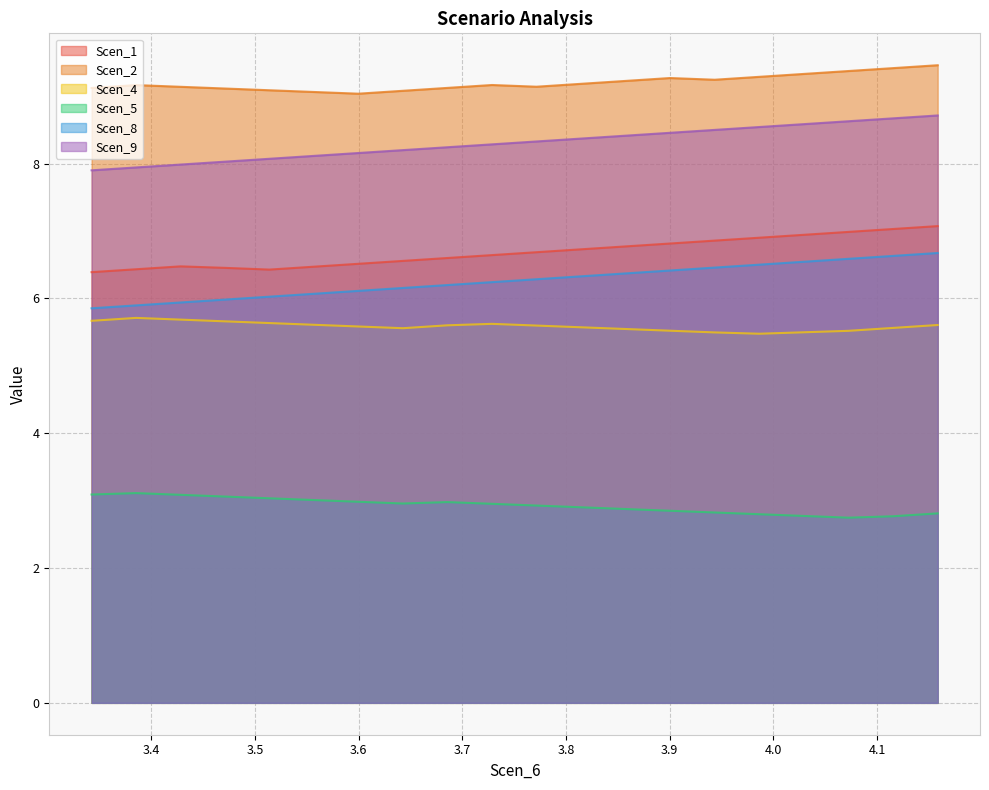

What is the difference between the maximum and minimum values in the Scen_9 series?

0.8